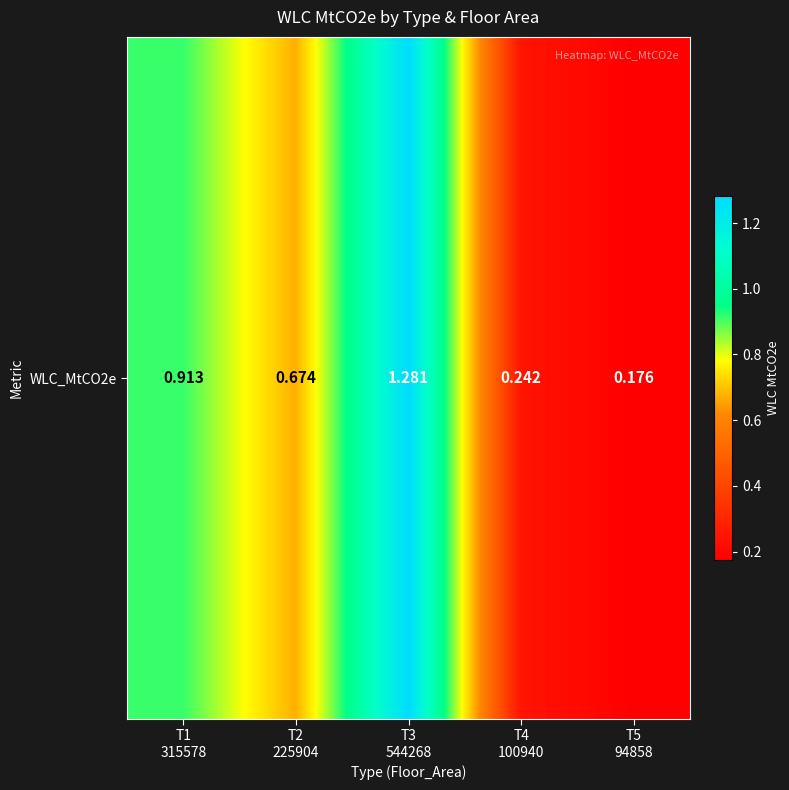

Rank the categories by value from lowest to highest.

T5
94858, T4
100940, T2
225904, T1
315578, T3
544268